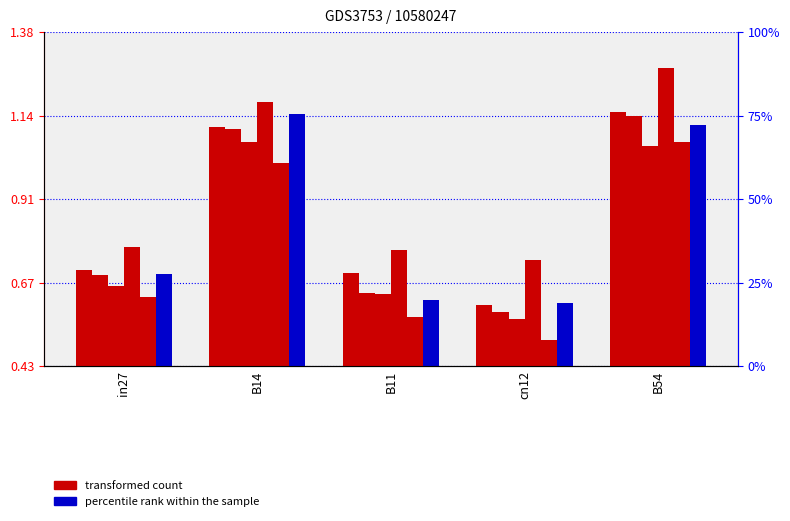

What is the label of the 2nd bar from the left?

B14